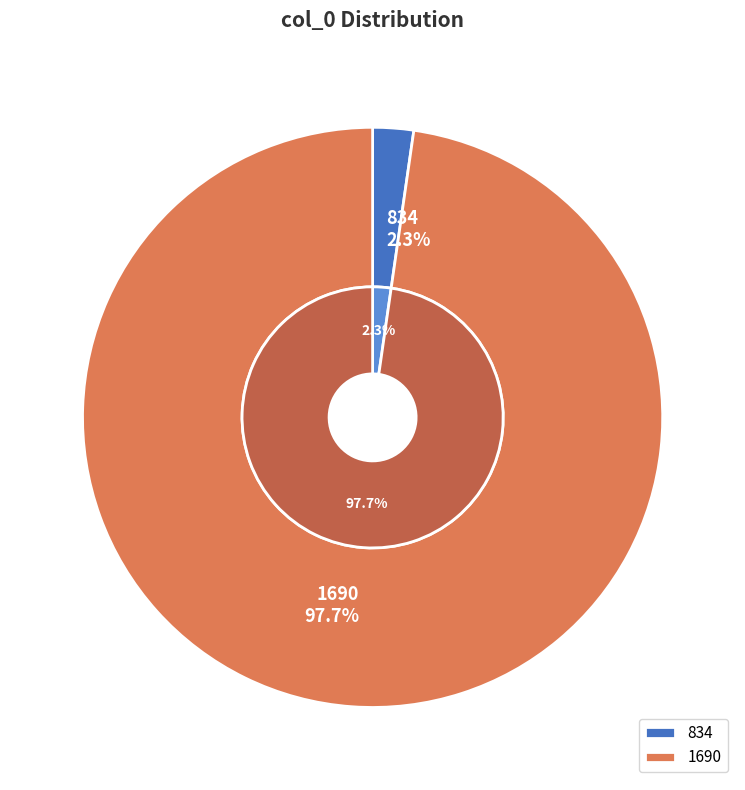

Is there any slice that represents more than half of the pie?

Yes